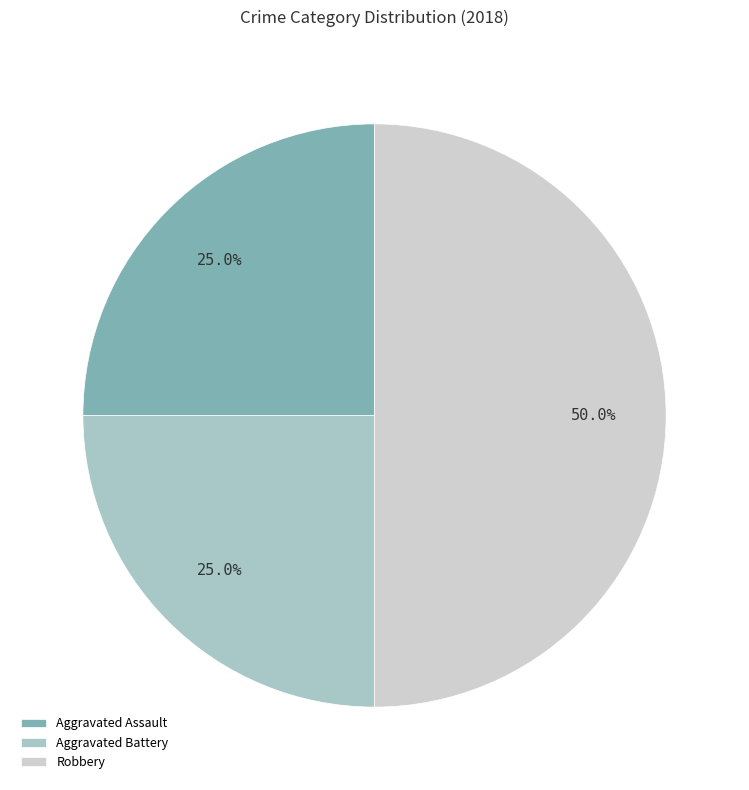

Does Aggravated Assault account for over 50% of the chart?

No